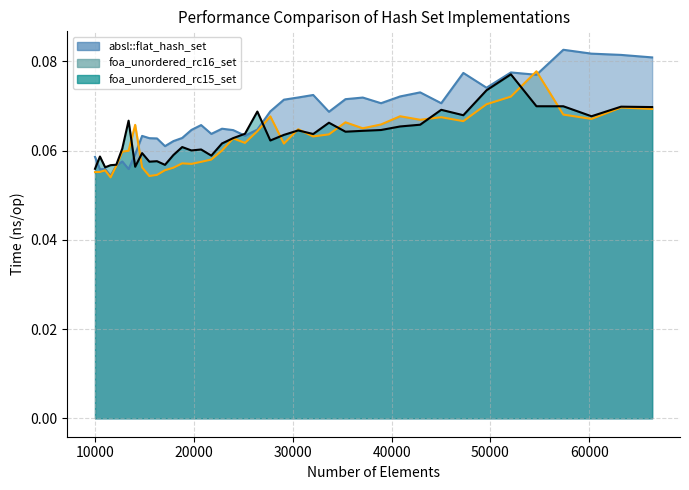

Reading left to right, extract all data points from this chart.

absl::flat_hash_set: 0.1	0.1	0.1	0.1	0.1	0.1	0.1	0.1	0.1	0.1	0.1	0.1	0.1	0.1	0.1	0.1	0.1	0.1	0.1	0.1	0.1	0.1	0.1	0.1	0.1	0.1	0.1	0.1	0.1	0.1	0.1	0.1	0.1	0.1	0.1	0.1	0.1	0.1	0.1	0.1
foa_unordered_rc16_set: 0.1	0.1	0.1	0.1	0.1	0.1	0.1	0.1	0.1	0.1	0.1	0.1	0.1	0.1	0.1	0.1	0.1	0.1	0.1	0.1	0.1	0.1	0.1	0.1	0.1	0.1	0.1	0.1	0.1	0.1	0.1	0.1	0.1	0.1	0.1	0.1	0.1	0.1	0.1	0.1
foa_unordered_rc15_set: 0.1	0.1	0.1	0.1	0.1	0.1	0.1	0.1	0.1	0.1	0.1	0.1	0.1	0.1	0.1	0.1	0.1	0.1	0.1	0.1	0.1	0.1	0.1	0.1	0.1	0.1	0.1	0.1	0.1	0.1	0.1	0.1	0.1	0.1	0.1	0.1	0.1	0.1	0.1	0.1